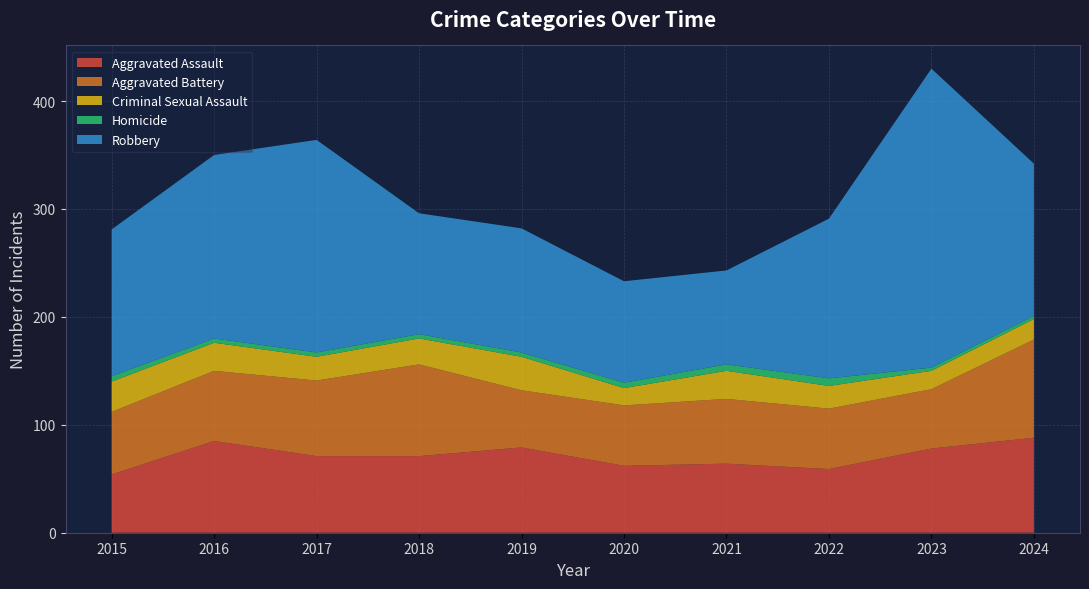

Reading left to right, extract all data points from this chart.

Aggravated Assault: 2015=54	2016=85	2017=71	2018=71	2019=79	2020=62	2021=64	2022=59	2023=78	2024=88
Aggravated Battery: 2015=58	2016=65	2017=70	2018=85	2019=53	2020=56	2021=60	2022=56	2023=55	2024=91
Criminal Sexual Assault: 2015=28	2016=26	2017=22	2018=24	2019=31	2020=16	2021=26	2022=21	2023=17	2024=19
Homicide: 2015=5	2016=4	2017=4	2018=4	2019=4	2020=5	2021=6	2022=7	2023=3	2024=3
Robbery: 2015=136	2016=170	2017=197	2018=112	2019=115	2020=94	2021=87	2022=148	2023=277	2024=141